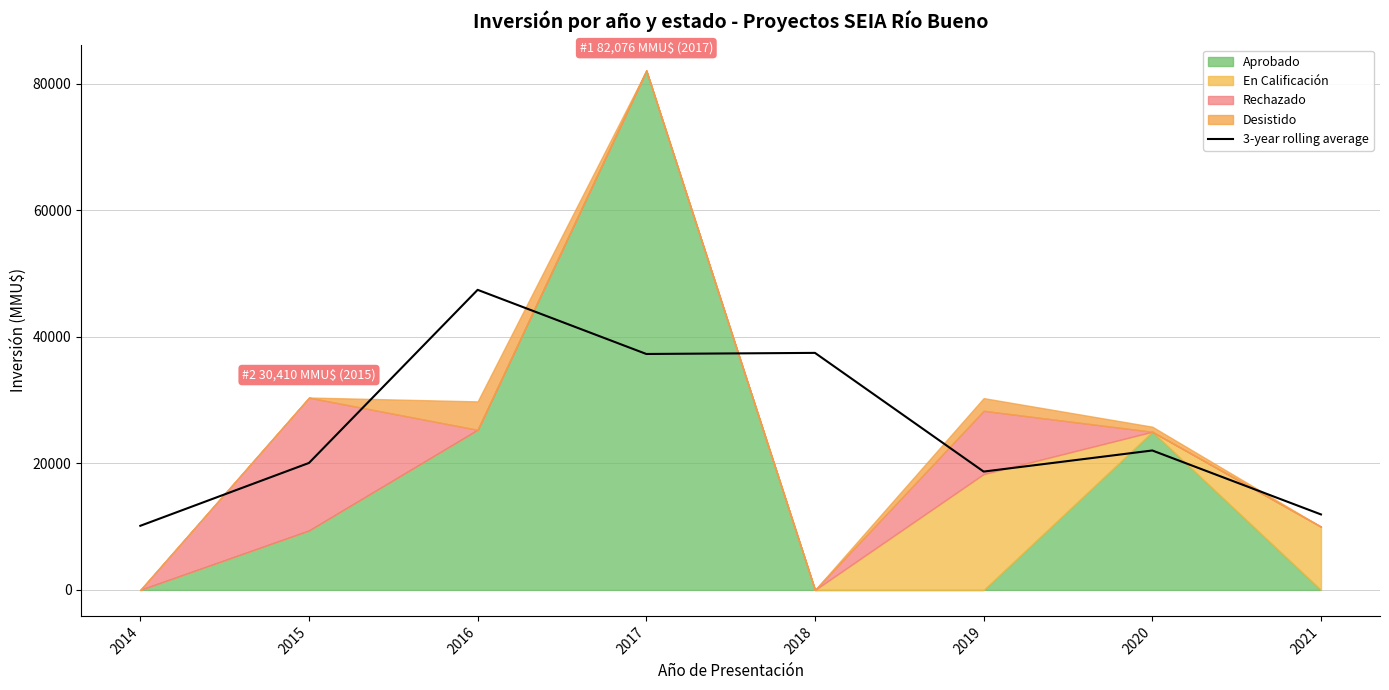

The 3-year rolling average series shows 11933.3 at 2021. True or false?

True